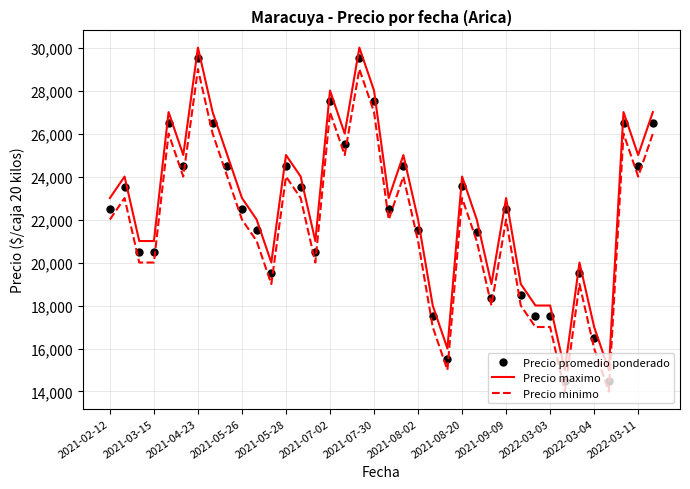

What is the maximum value for Precio maximo?

30000